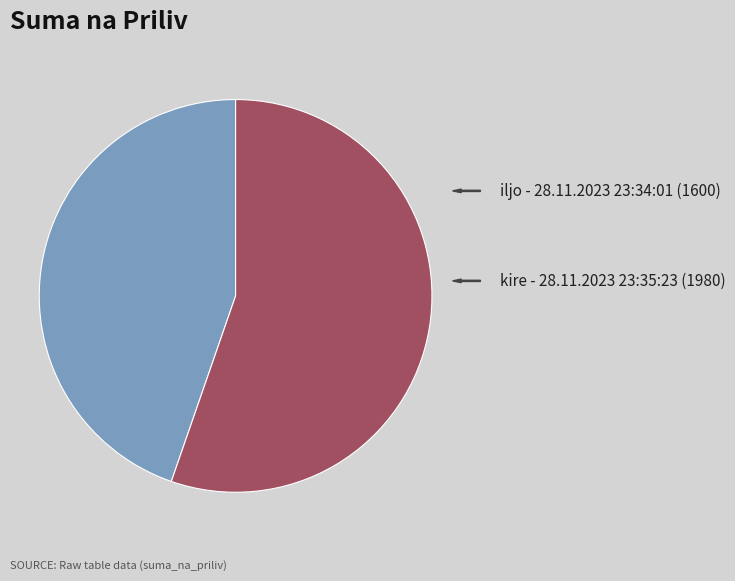

Is there any slice that represents more than half of the pie?

Yes